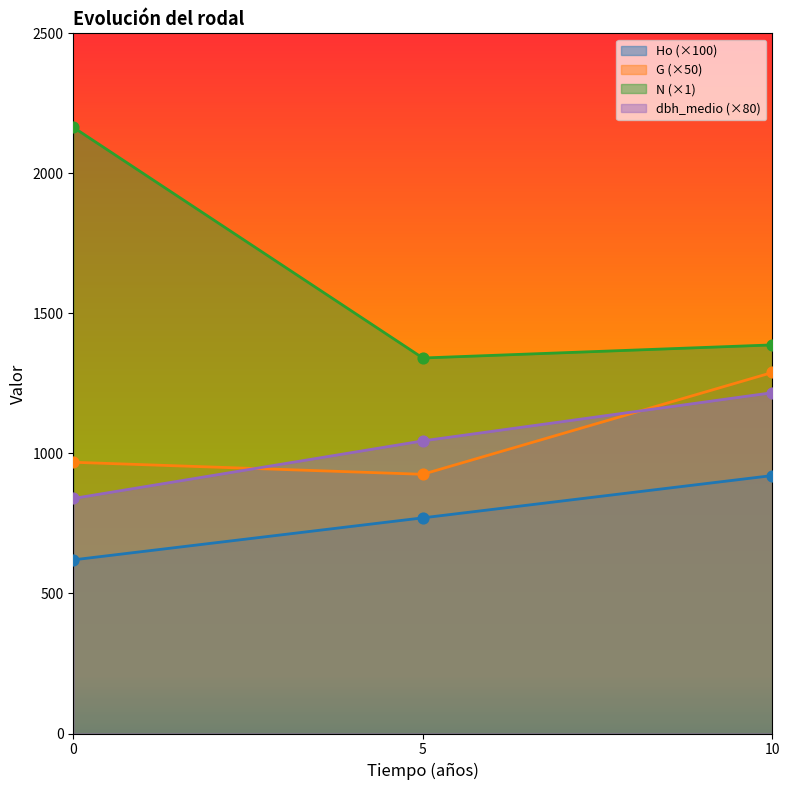

What are all the series names shown in the legend?

Ho (×100), G (×50), N (×1), dbh_medio (×80)